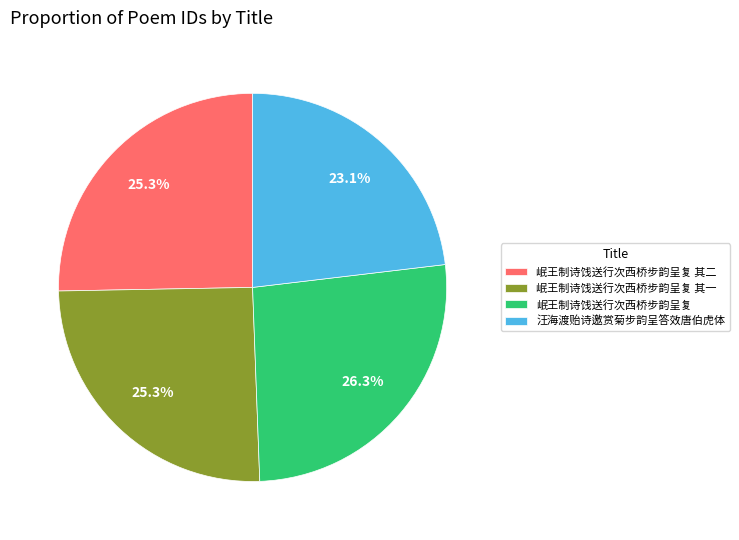

Approximately how many times larger is the value at 岷王制诗饯送行次西桥步韵呈复 其二 compared to 岷王制诗饯送行次西桥步韵呈复 其一?

1.0